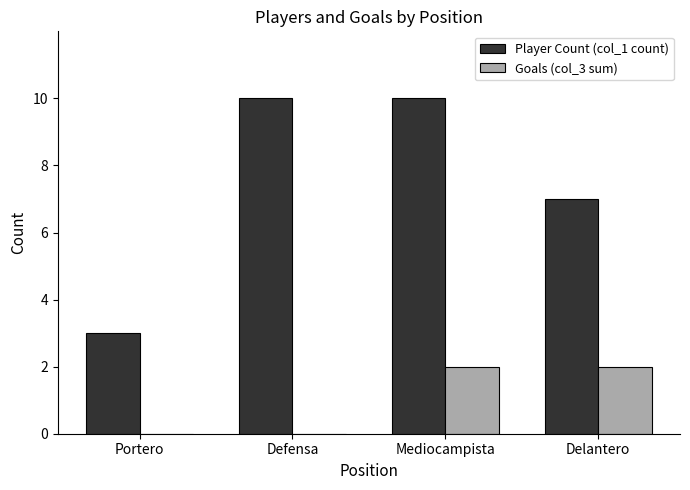

What value does the Player Count (col_1 count) series have at Defensa?

10